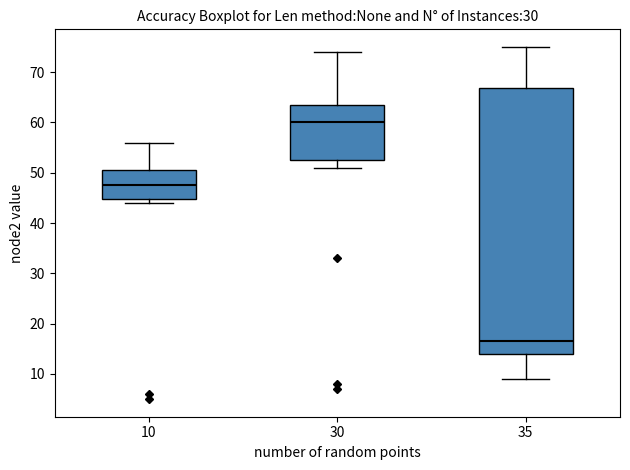

Reading left to right, transcribe this box plot: for each box, give where its median line is, the range the box spans, and where its two whiskers end, as read against the y-axis. The values are not printed on the chart, so give them approximately, as read against the axis.

10: median 48, box 45 to 51, whiskers 44 to 56
30: median 60, box 53 to 64, whiskers 51 to 74
35: median 17, box 14 to 67, whiskers 9 to 75